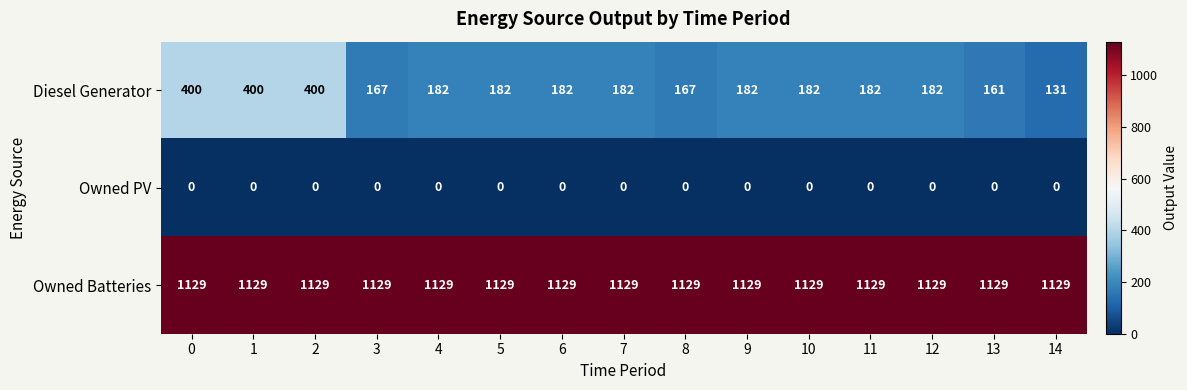

Is the value of Diesel Generator at 4 greater than the value of Owned Batteries at 9?

No